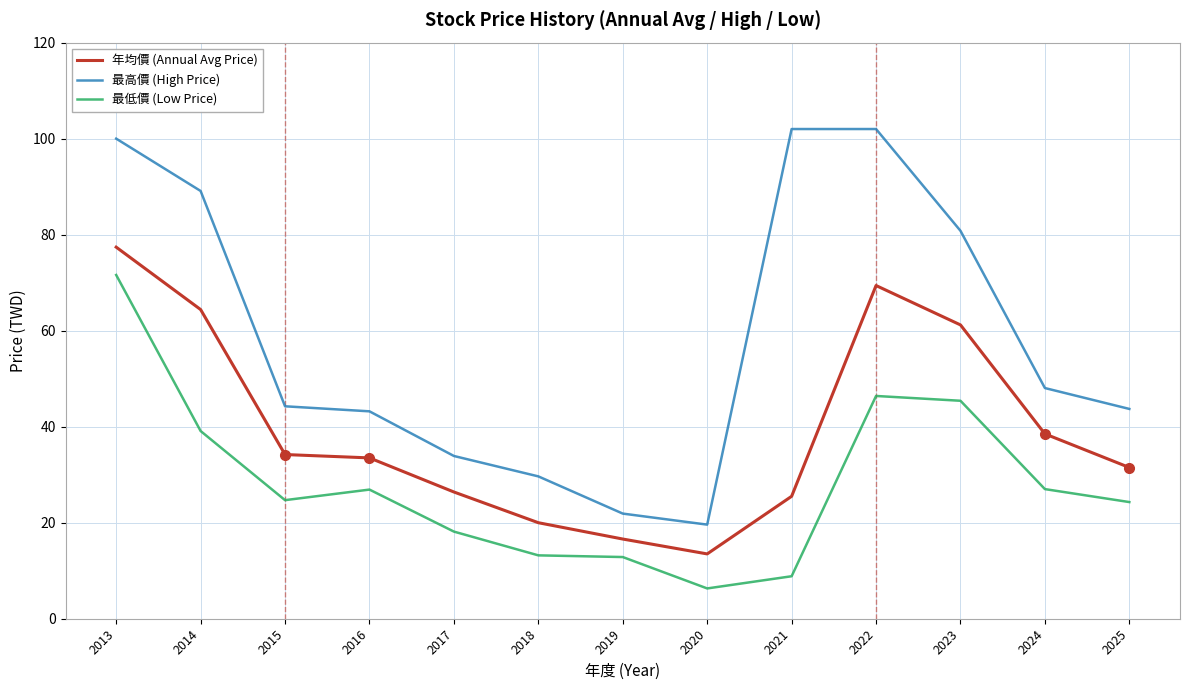

At 2020, list the series in order from smallest to largest.

最低價 (Low Price), 年均價 (Annual Avg Price), 最高價 (High Price)